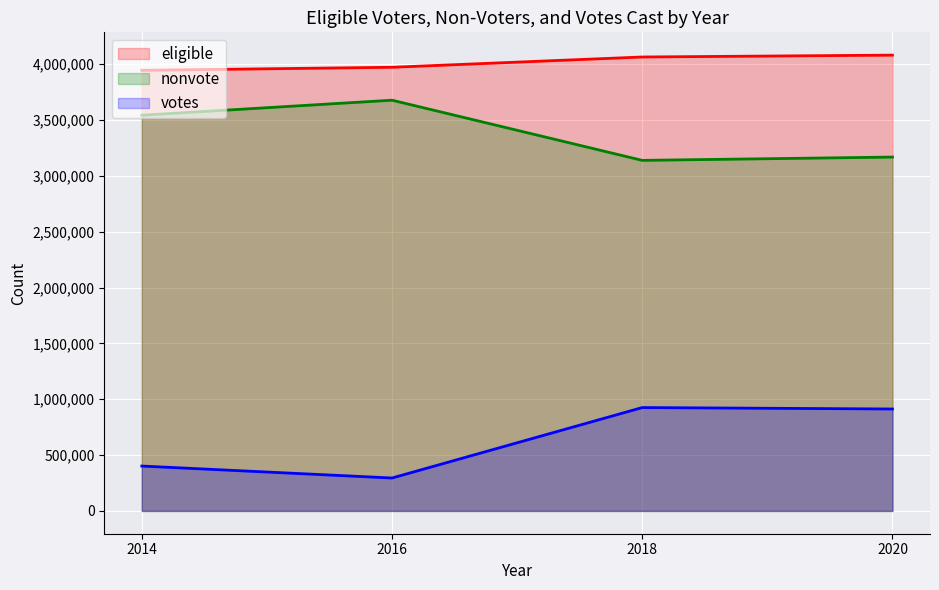

Reading right to left, transcribe all the data shown in this chart.

eligible: 2020=4081093	2018=4064389	2016=3972330	2014=3945136
nonvote: 2020=3168379	2018=3138835	2016=3677533	2014=3543258
votes: 2020=912714	2018=925554	2016=294797	2014=401878